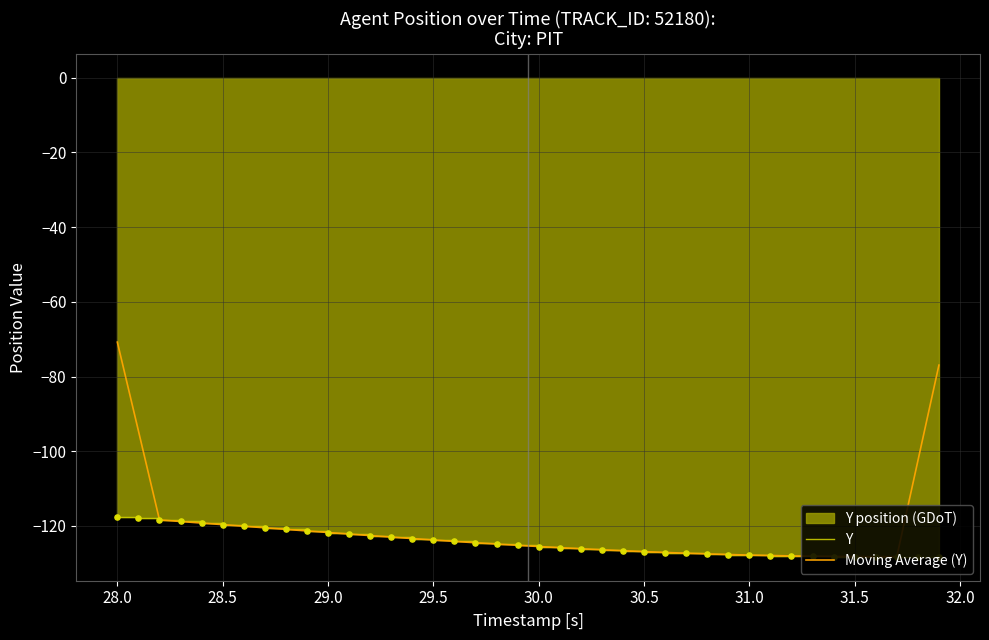

True or false: Moving Average (Y) has a value of -39.6 at 28.0.

False